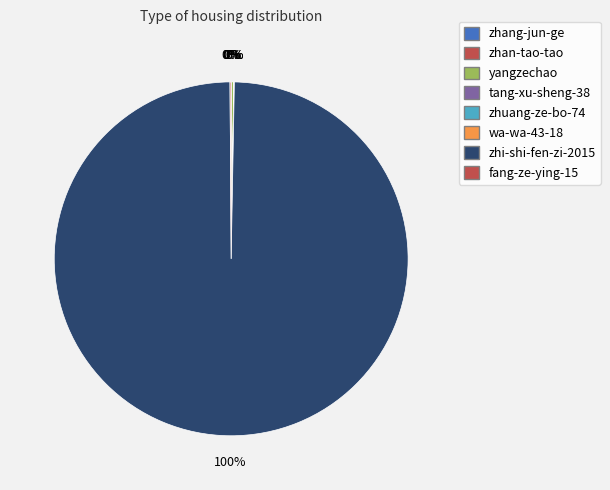

What is the smallest slice in the pie chart?

wa-wa-43-18